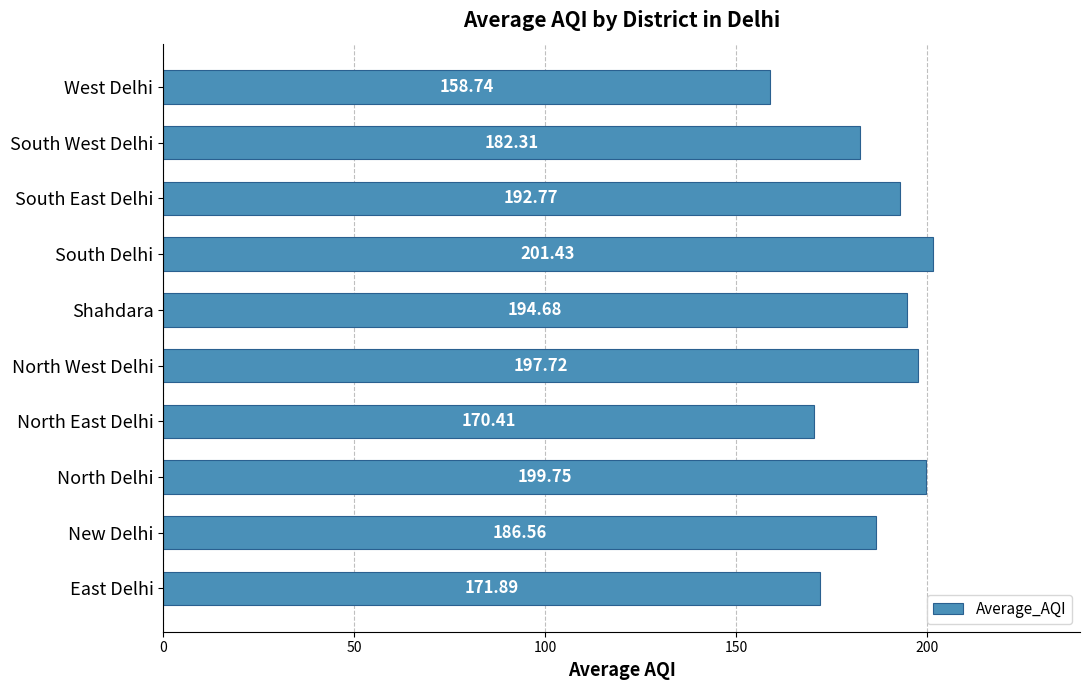

Where is the data nearest to the value 180?

South West Delhi